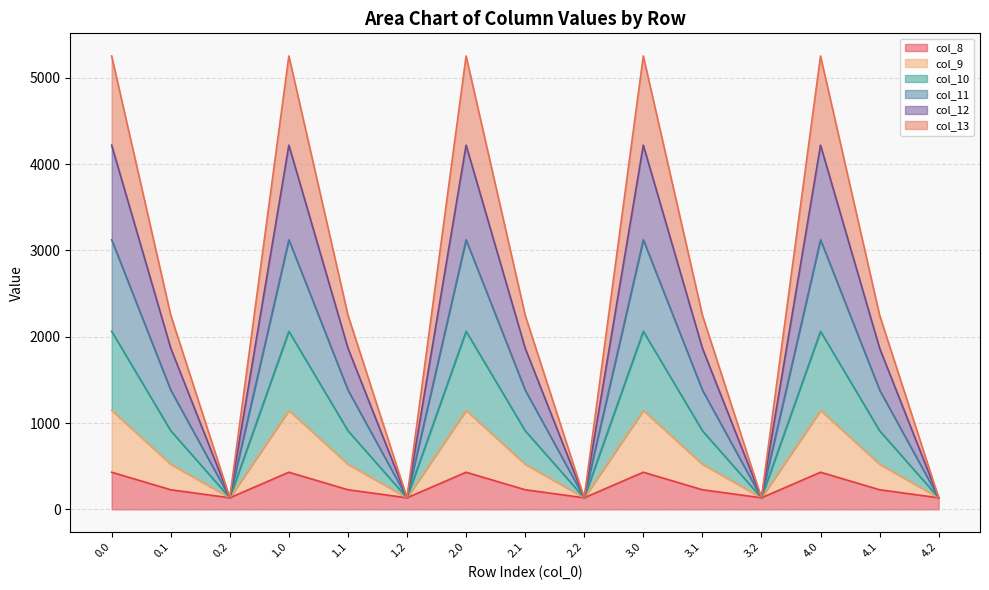

True or false: col_8 and col_12 intersect in this chart.

False